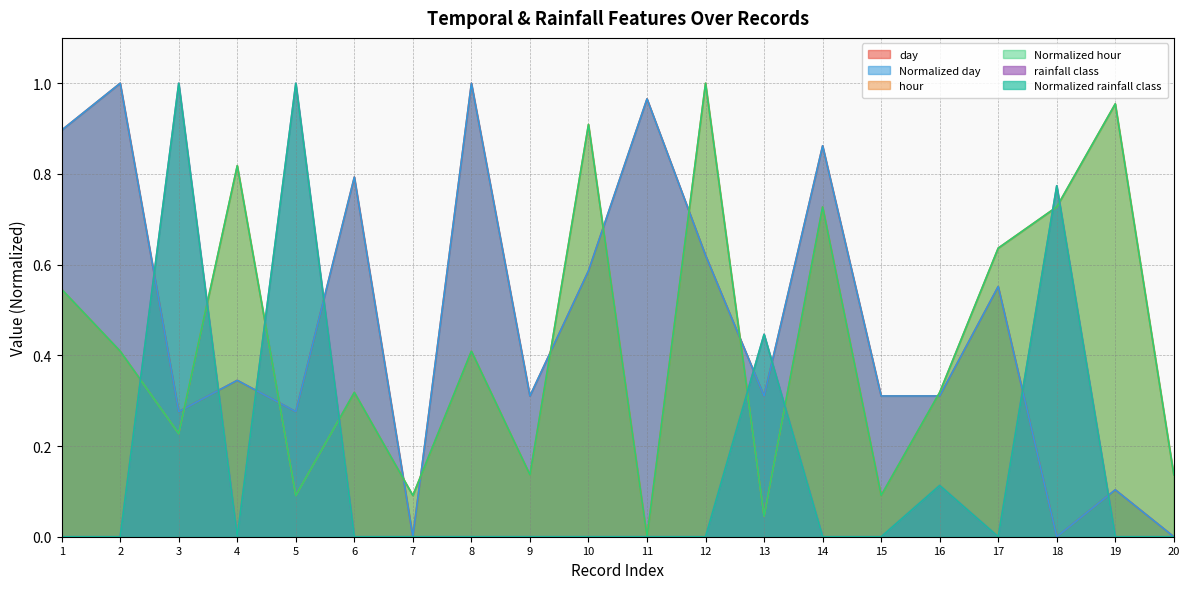

What is the spread (max minus min) of values at 13?

0.4